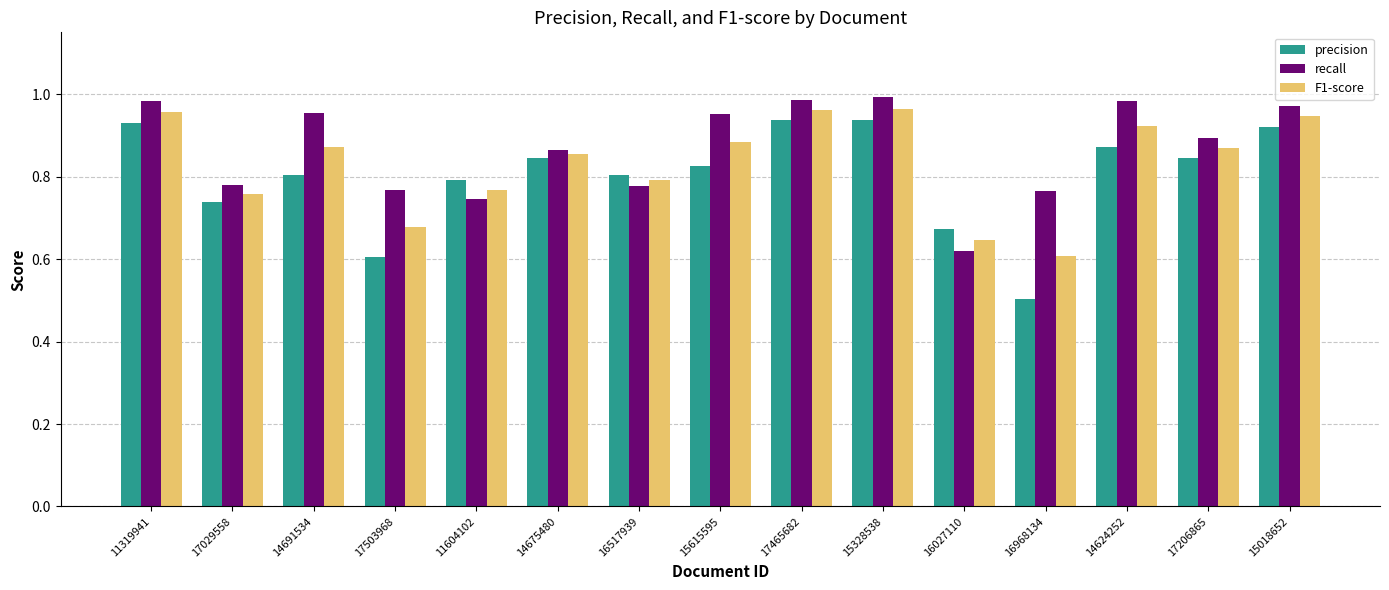

What is the sum of the F1-score values at 16968134 and 16517939?

1.4